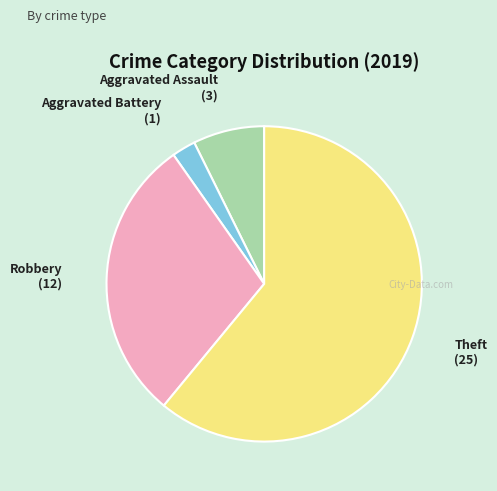

Combined, do Aggravated Assault and Theft account for over 50%?

Yes